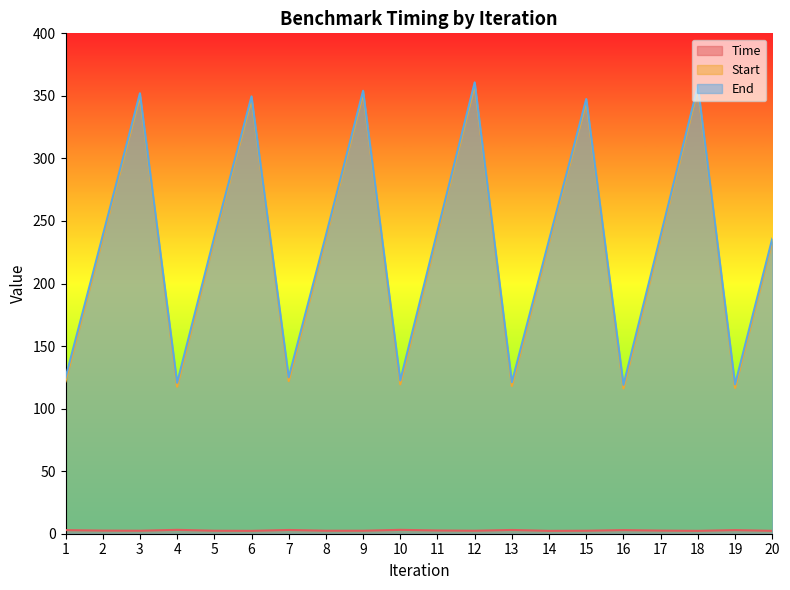

Count the number of data series in this chart.

3